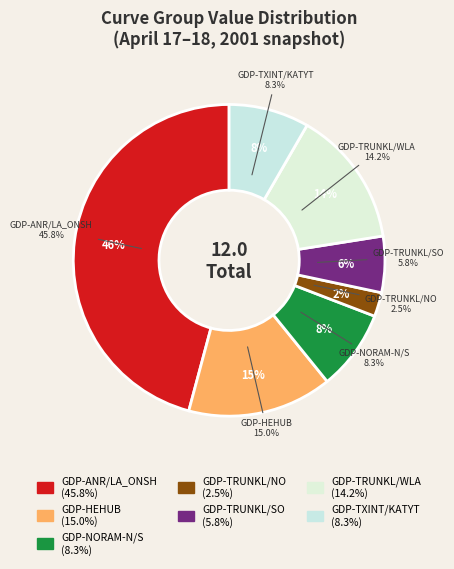

How many slices are in this pie chart?

7